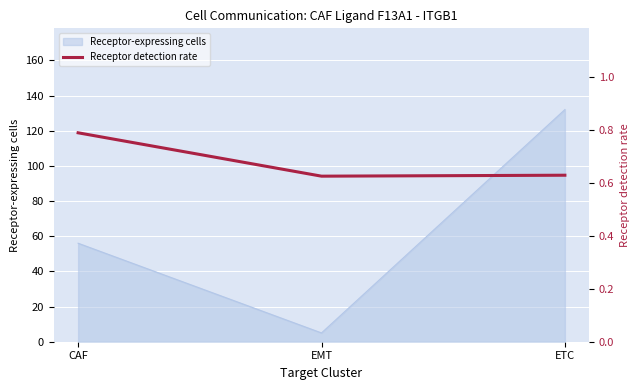

What is the change in value from CAF to EMT?

-0.2